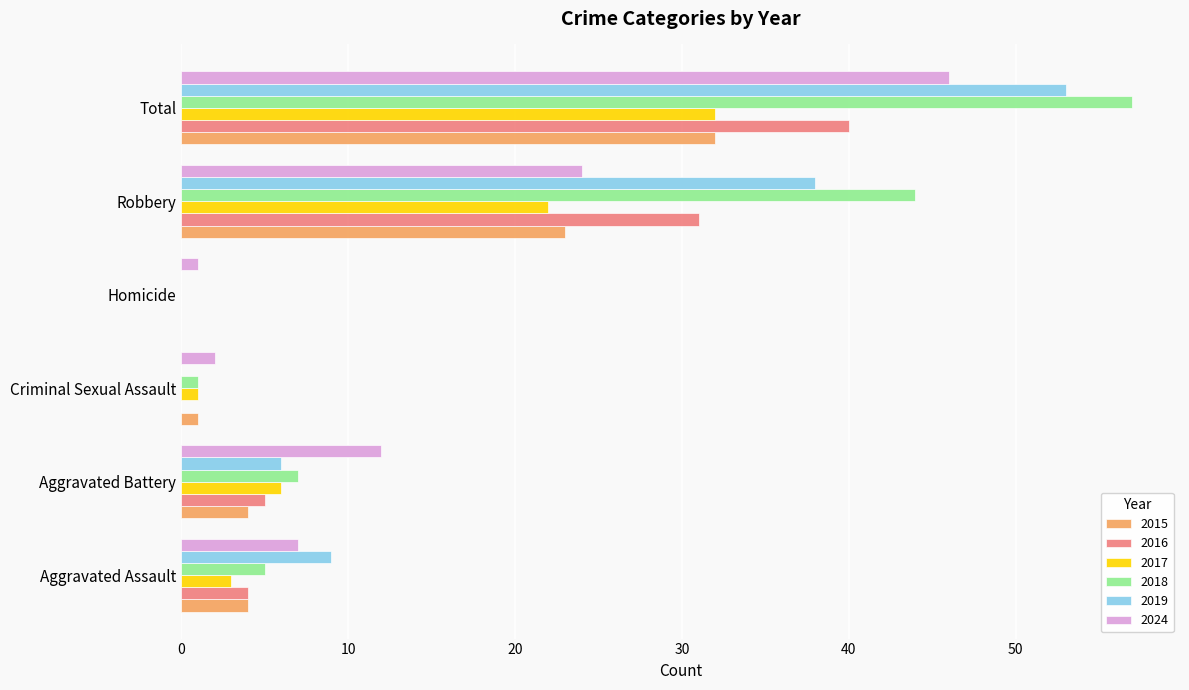

True or false: 2019 has a value of 38 at Robbery.

True